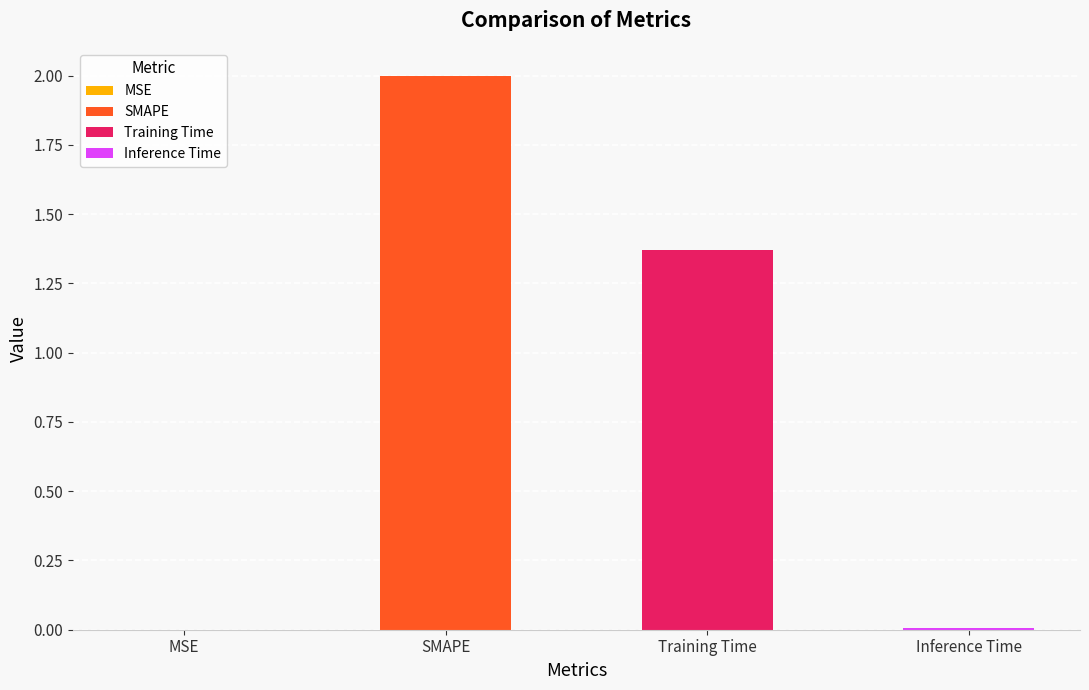

What is the difference between the maximum and minimum values?

2.0